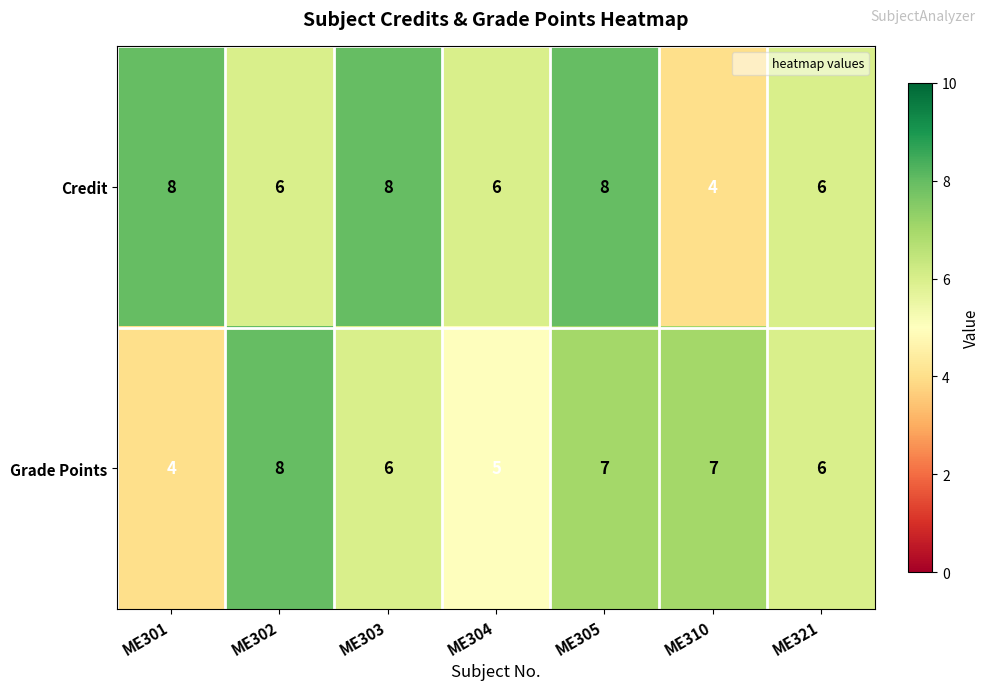

What is the maximum value shown in the chart?

8